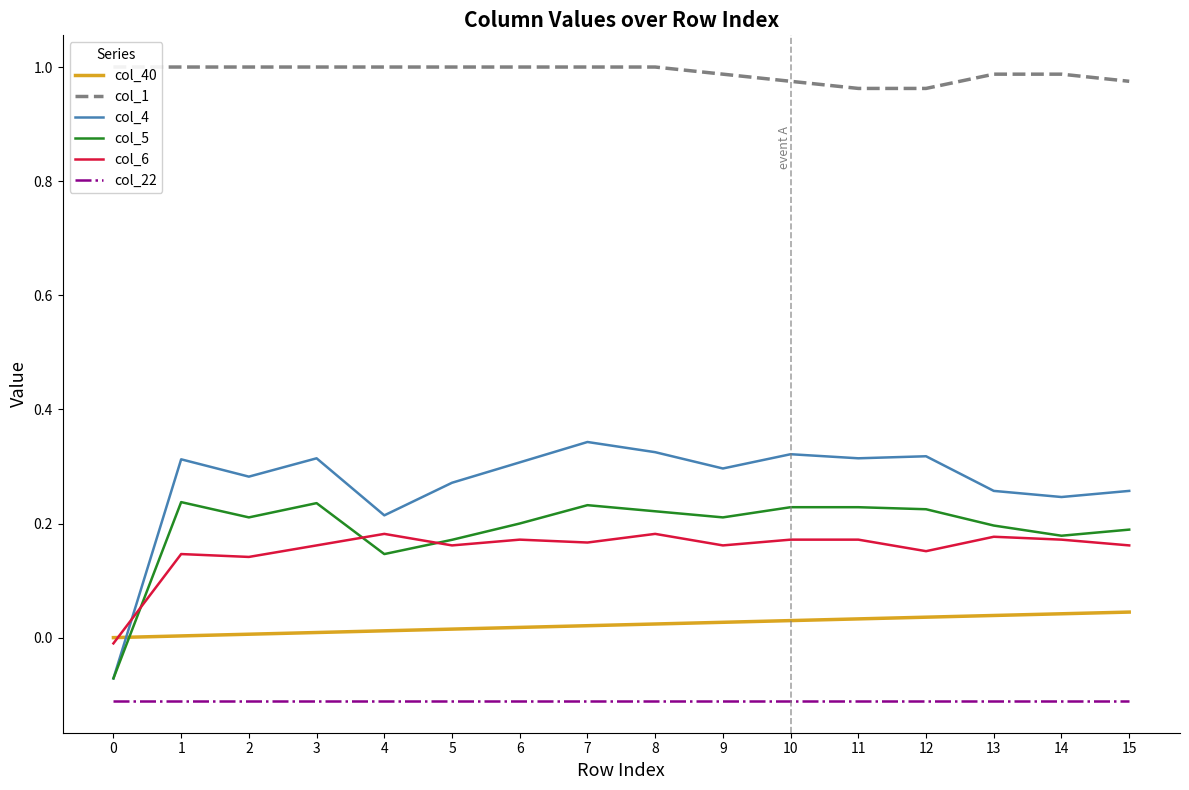

Reading left to right, extract all data points from this chart.

col_40: 0=0.0	1=0.0	2=0.0	3=0.0	4=0.0	5=0.0	6=0.0	7=0.0	8=0.0	9=0.0	10=0.0	11=0.0	12=0.0	13=0.0	14=0.0	15=0.0
col_1: 0=1.0	1=1.0	2=1.0	3=1.0	4=1.0	5=1.0	6=1.0	7=1.0	8=1.0	9=1.0	10=1.0	11=1.0	12=1.0	13=1.0	14=1.0	15=1.0
col_4: 0=-0.1	1=0.3	2=0.3	3=0.3	4=0.2	5=0.3	6=0.3	7=0.3	8=0.3	9=0.3	10=0.3	11=0.3	12=0.3	13=0.3	14=0.2	15=0.3
col_5: 0=-0.1	1=0.2	2=0.2	3=0.2	4=0.1	5=0.2	6=0.2	7=0.2	8=0.2	9=0.2	10=0.2	11=0.2	12=0.2	13=0.2	14=0.2	15=0.2
col_6: 0=-0.0	1=0.1	2=0.1	3=0.2	4=0.2	5=0.2	6=0.2	7=0.2	8=0.2	9=0.2	10=0.2	11=0.2	12=0.2	13=0.2	14=0.2	15=0.2
col_22: 0=-0.1	1=-0.1	2=-0.1	3=-0.1	4=-0.1	5=-0.1	6=-0.1	7=-0.1	8=-0.1	9=-0.1	10=-0.1	11=-0.1	12=-0.1	13=-0.1	14=-0.1	15=-0.1